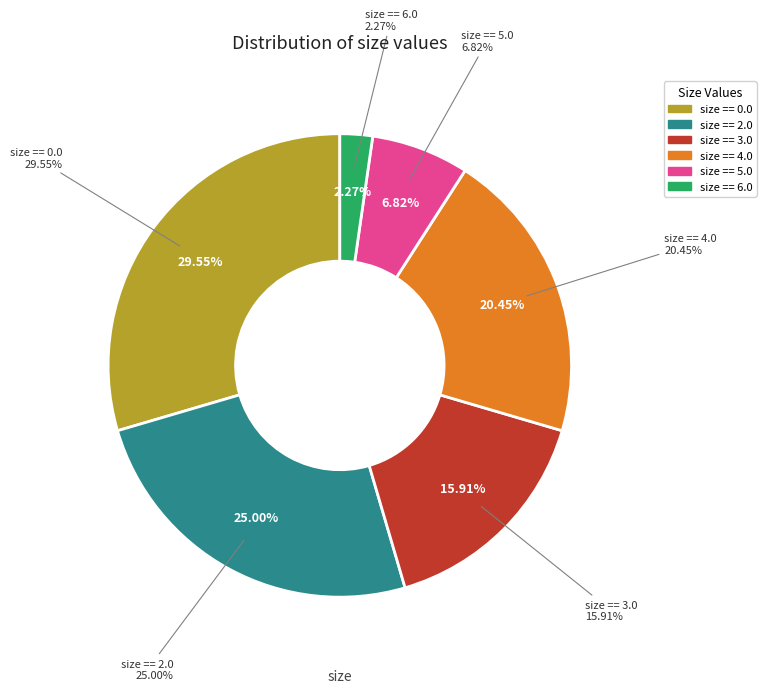

What is the largest slice in the pie chart?

size == 0.0